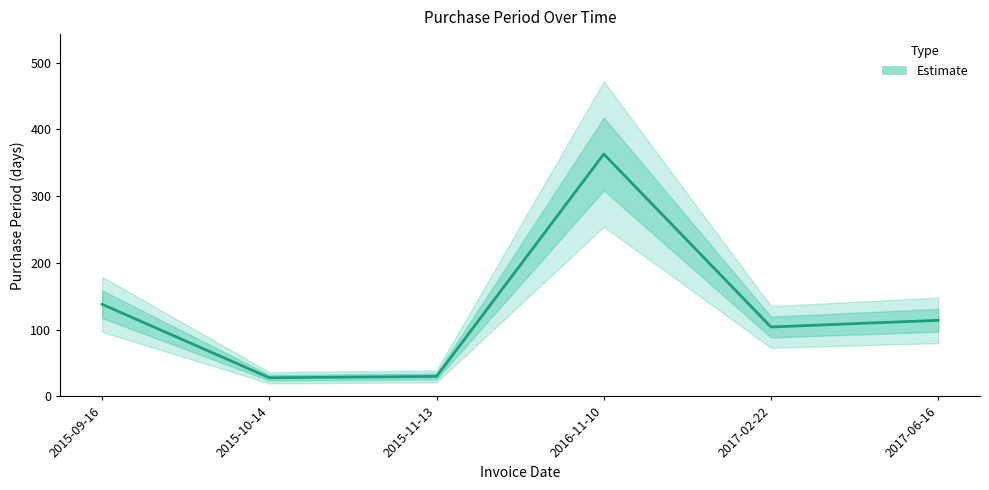

Approximately how many times larger is the value at 2017-06-16 compared to 2015-10-14?

4.1